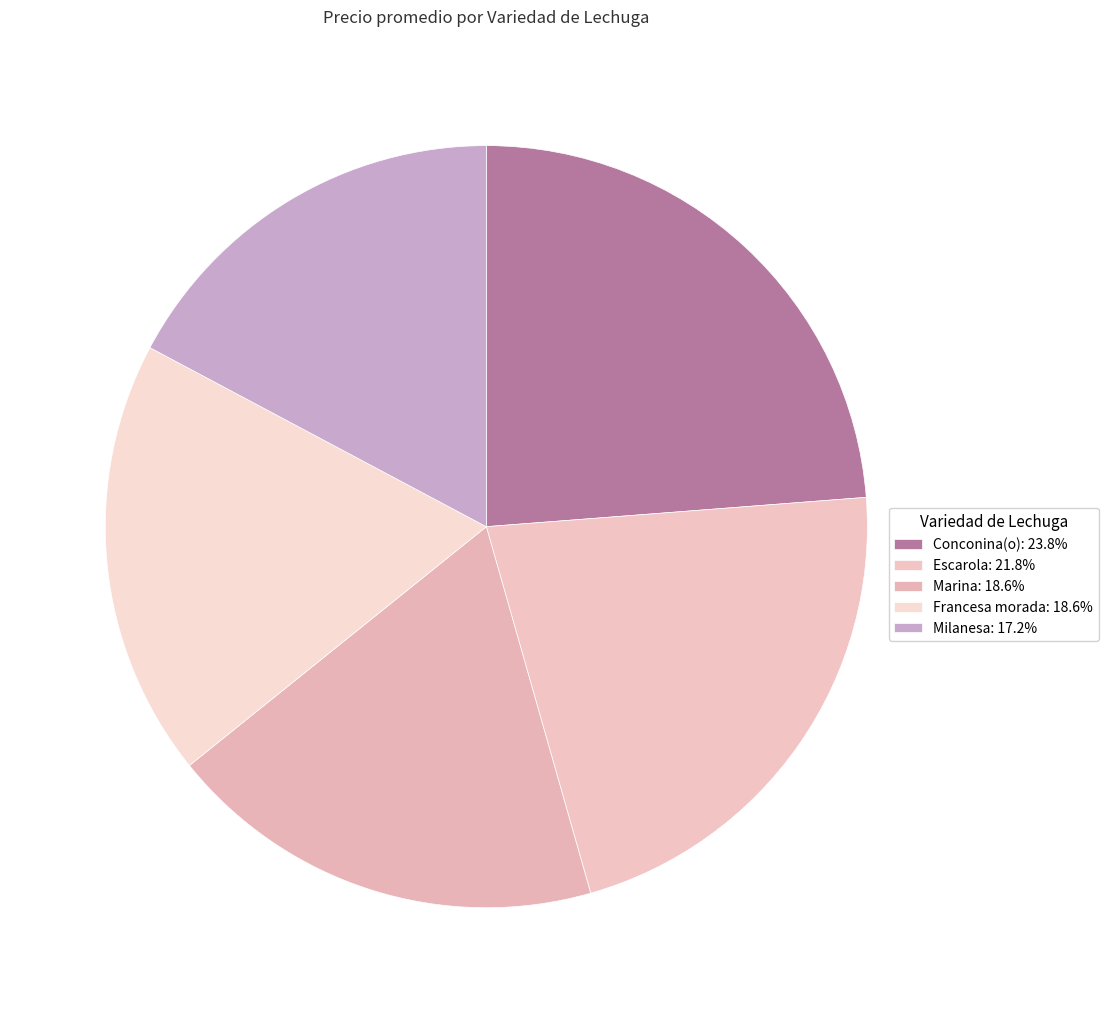

How many slices are in this pie chart?

5